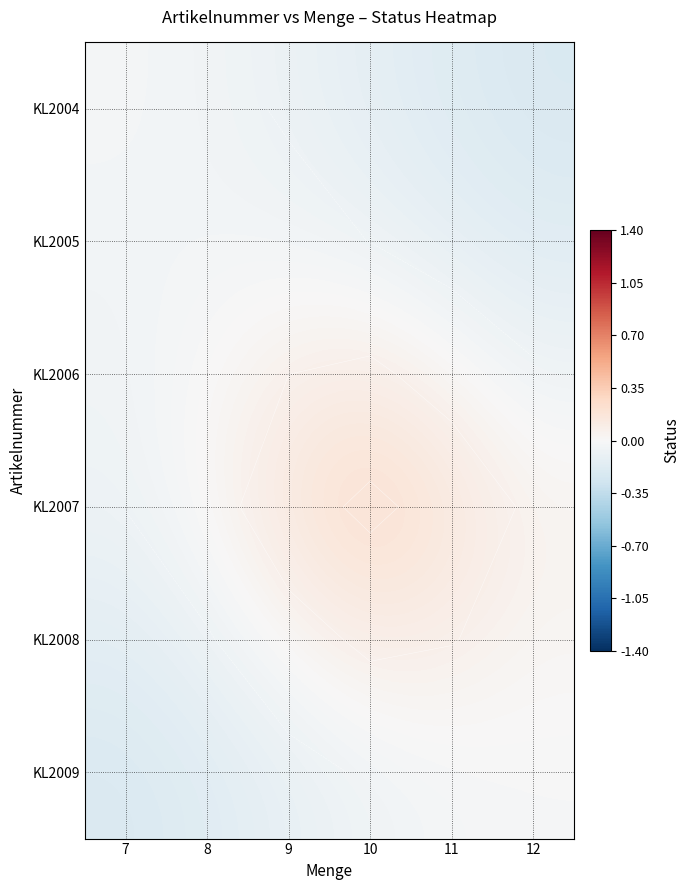

How many distinct data groups are displayed?

6